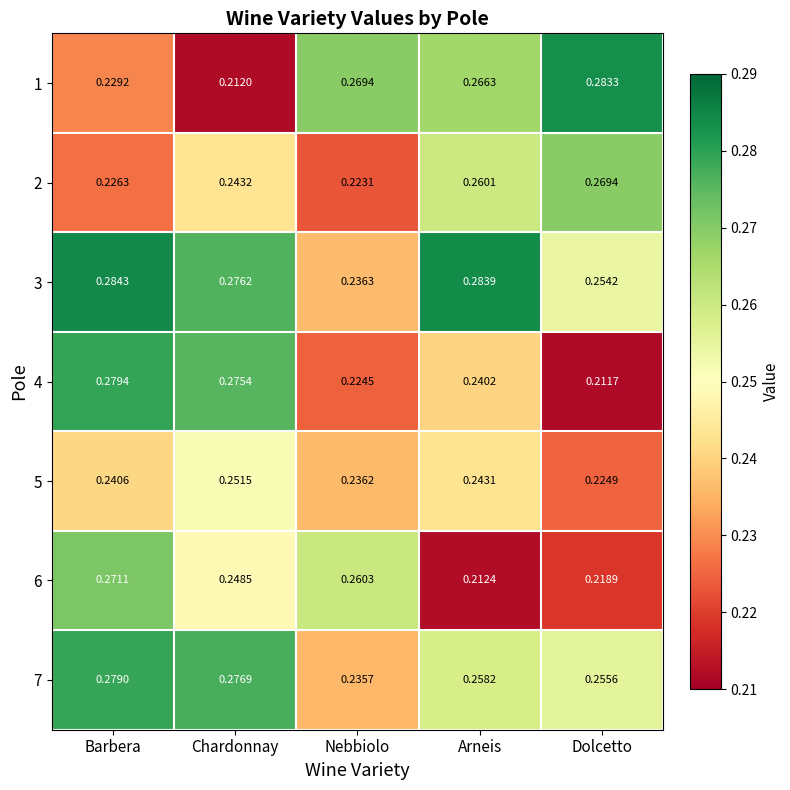

List the labels in order of 5 value, largest first.

Chardonnay, Arneis, Barbera, Nebbiolo, Dolcetto